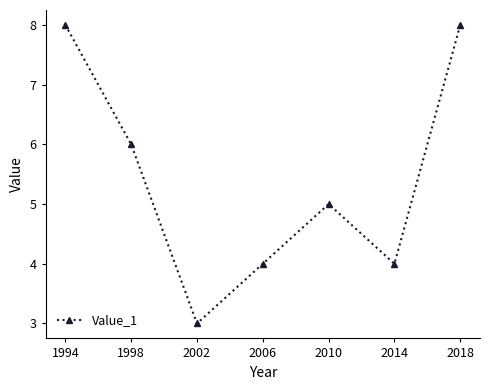

What is the average value?

5